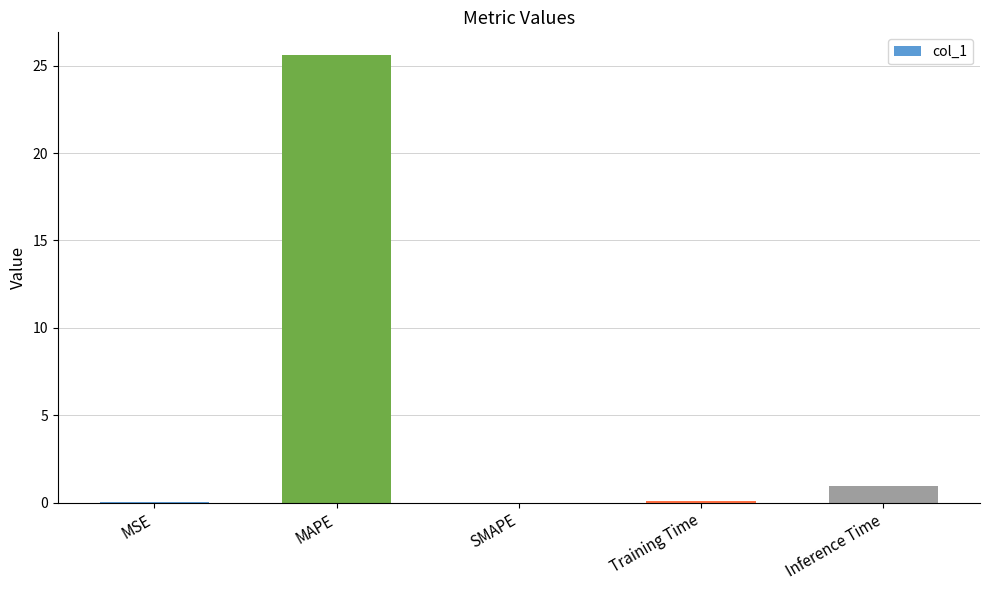

Count the number of data series in this chart.

1